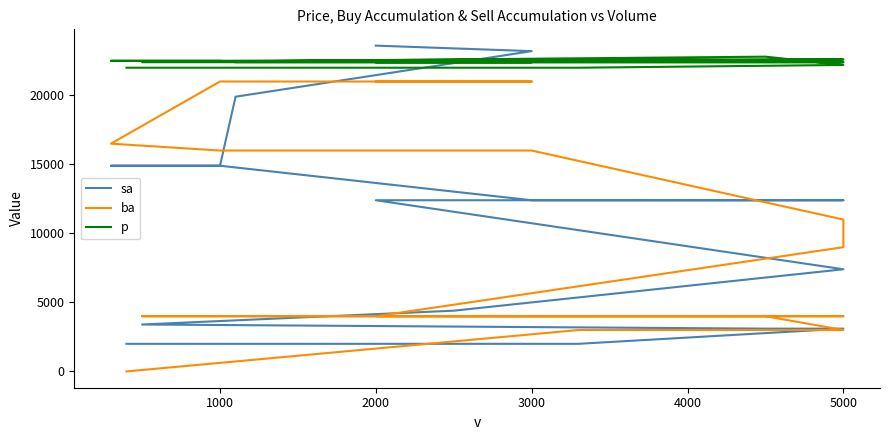

How many lines are shown in the chart?

3